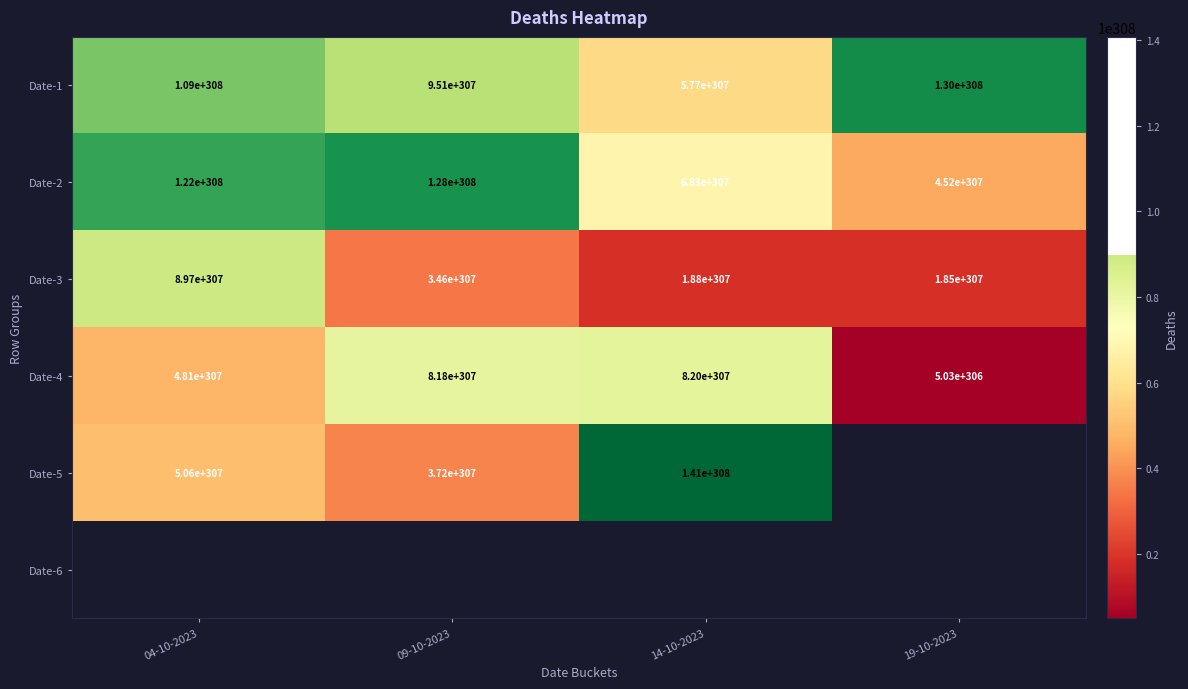

The value of Date-4 at 04-10-2023 is 48100000000000004679440804408303113822432044071411215508304560182170484905060691698776296326101202193161029315818142245841464362400840489948586687282983062478519011058360140341932292283760304056324223532500378906742319786859788536567197611824816696245878048024560151280456843493205553660406590108237477969920. True or false?

True